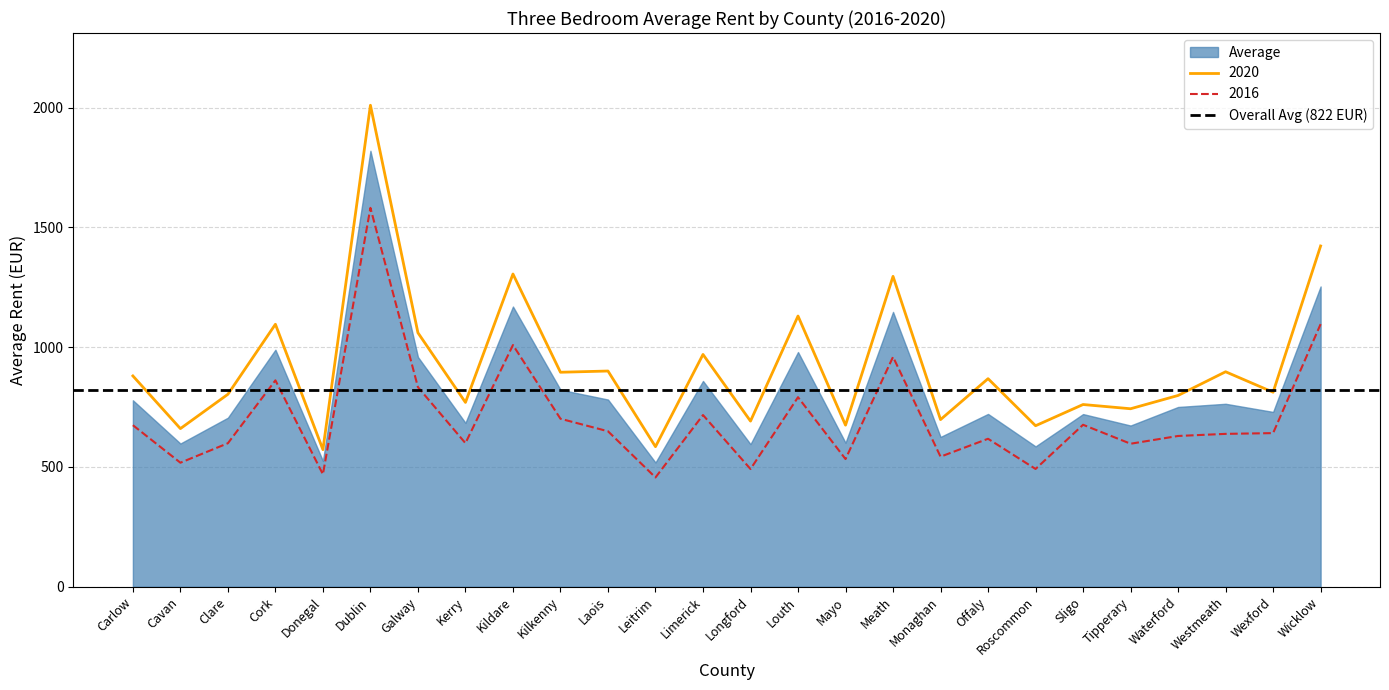

Does the chart display data point markers on the line(s)?

No